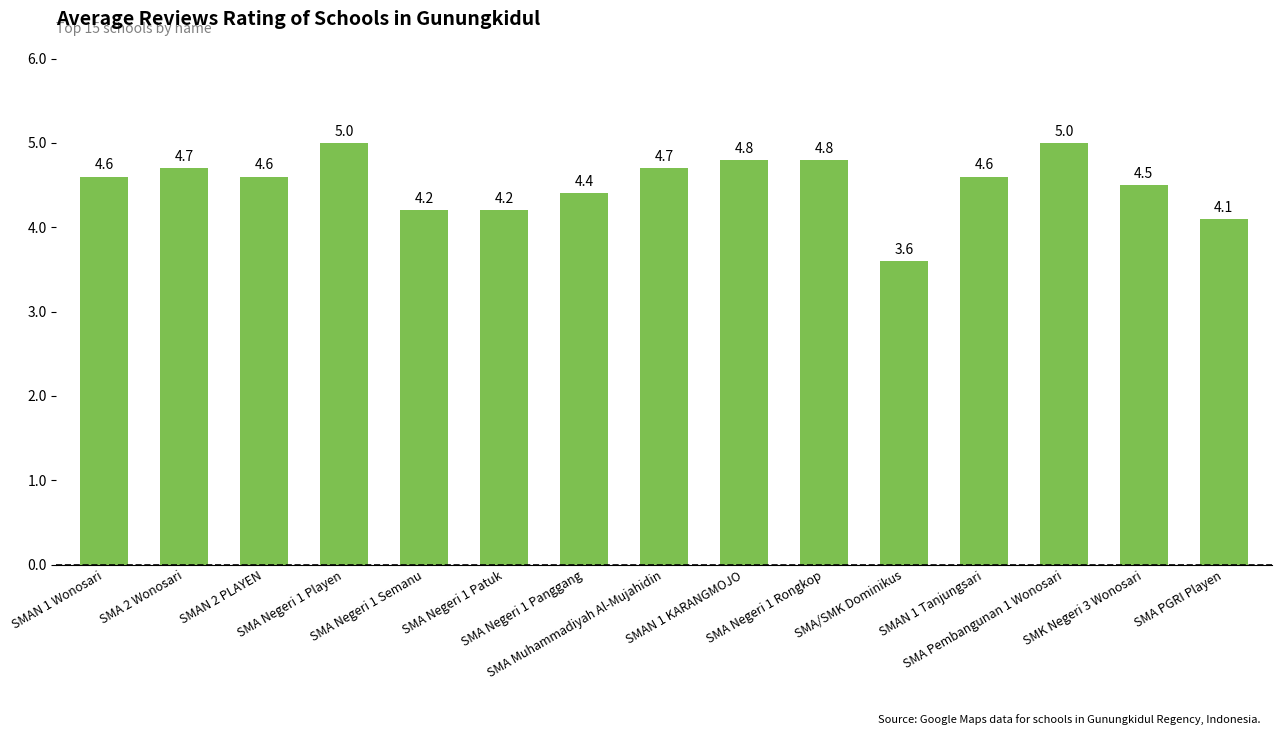

What is the approximate value at SMA Pembangunan 1 Wonosari?

5.0